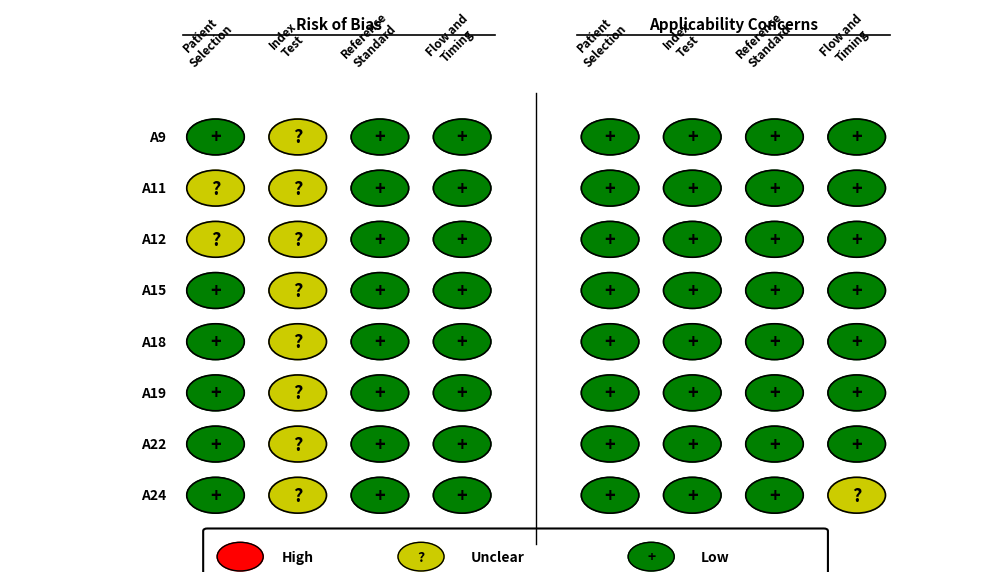

Which category has the lowest value across all series?

A11